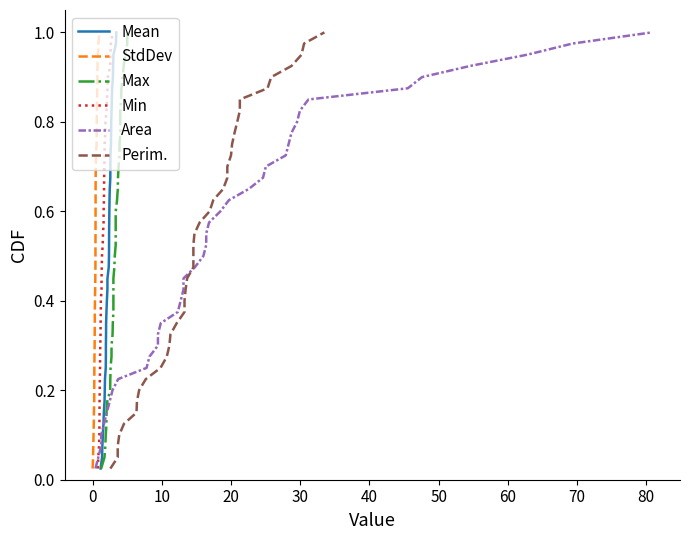

What are all the series names shown in the legend?

Mean, StdDev, Max, Min, Area, Perim.